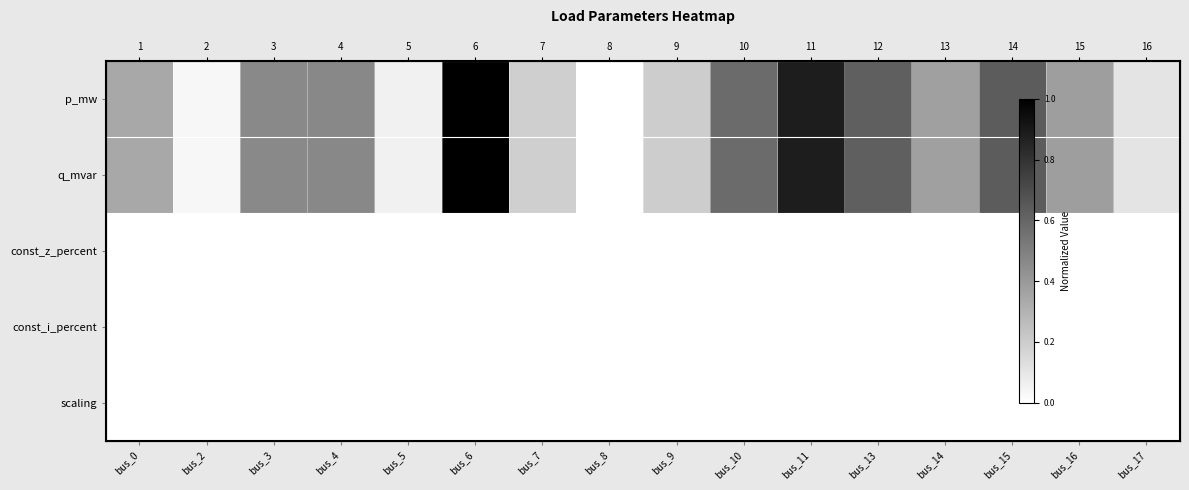

At which category is the sum across all series the highest?

bus_6